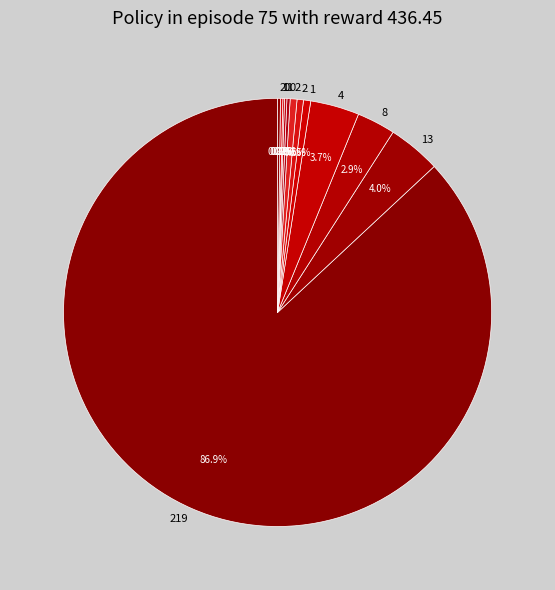

What is the largest slice in the pie chart?

219